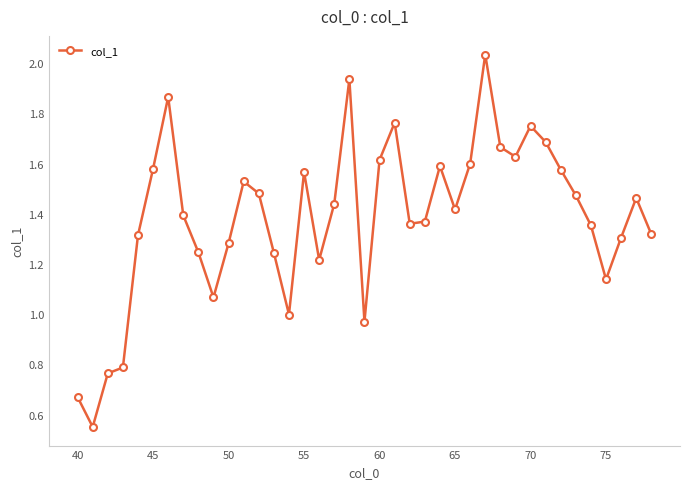

True or false: there are more than 0 points higher than both neighbors.

True